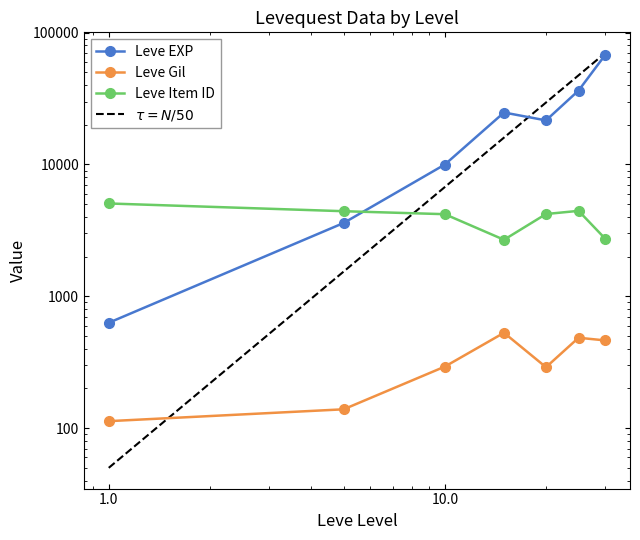

At how many categories does at least one series exceed 6002?

5